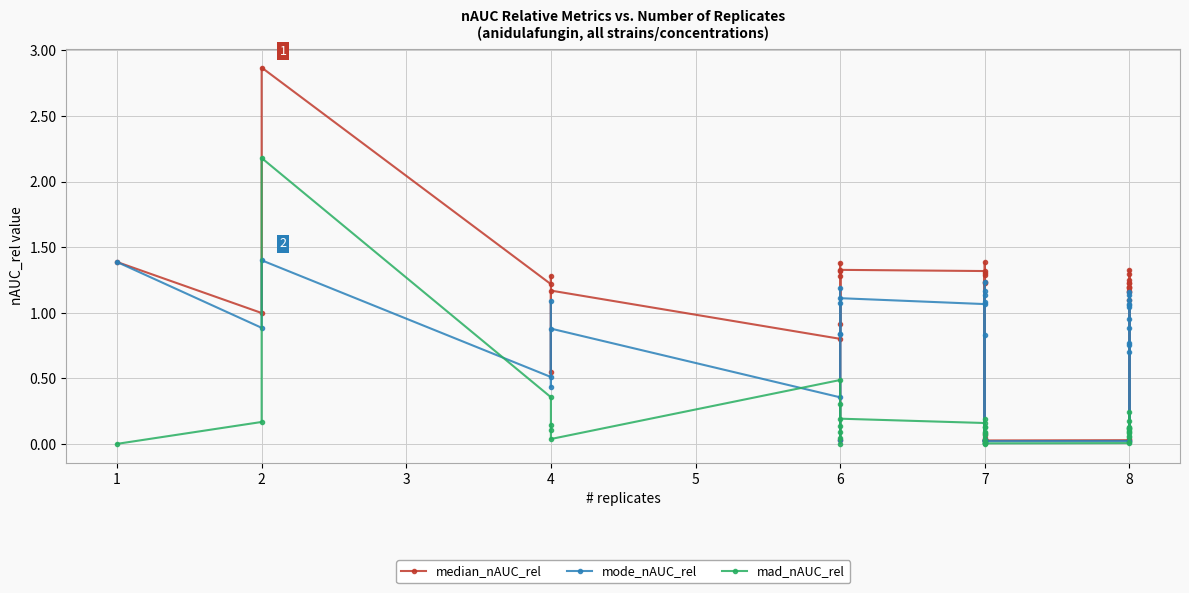

True or false: mad_nAUC_rel has more than 1 points higher than both neighbors.

True